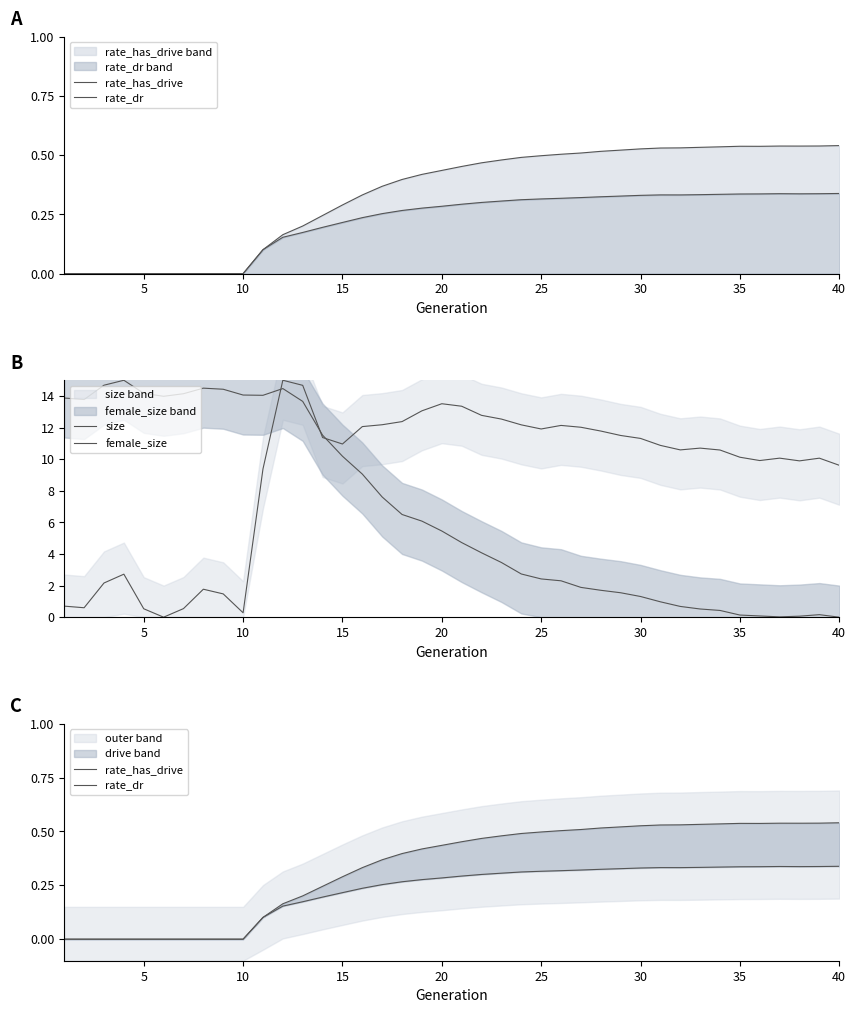

Reading left to right, what are all the values shown in this chart?

rate_has_drive: 0.0	0.0	0.0	0.0	0.0	0.0	0.0	0.0	0.0	0.0	0.1	0.2	0.2	0.2	0.3	0.3	0.4	0.4	0.4	0.4	0.5	0.5	0.5	0.5	0.5	0.5	0.5	0.5	0.5	0.5	0.5	0.5	0.5	0.5	0.5	0.5	0.5	0.5	0.5	0.5
rate_dr: 0.0	0.0	0.0	0.0	0.0	0.0	0.0	0.0	0.0	0.0	0.1	0.2	0.2	0.2	0.2	0.2	0.3	0.3	0.3	0.3	0.3	0.3	0.3	0.3	0.3	0.3	0.3	0.3	0.3	0.3	0.3	0.3	0.3	0.3	0.3	0.3	0.3	0.3	0.3	0.3
size: 0.7	0.6	2.2	2.7	0.5	0.0	0.5	1.8	1.5	0.3	9.4	15.0	14.7	11.4	11.0	12.1	12.2	12.4	13.1	13.5	13.4	12.8	12.5	12.2	11.9	12.1	12.0	11.8	11.5	11.3	10.9	10.6	10.7	10.6	10.1	9.9	10.1	9.9	10.1	9.6
female_size: 13.9	13.8	14.7	15.0	14.2	14.0	14.1	14.5	14.4	14.1	14.0	14.5	13.7	11.5	10.2	9.1	7.6	6.5	6.1	5.5	4.7	4.1	3.5	2.7	2.4	2.3	1.9	1.7	1.5	1.3	1.0	0.7	0.5	0.4	0.1	0.1	0.0	0.1	0.2	0.0